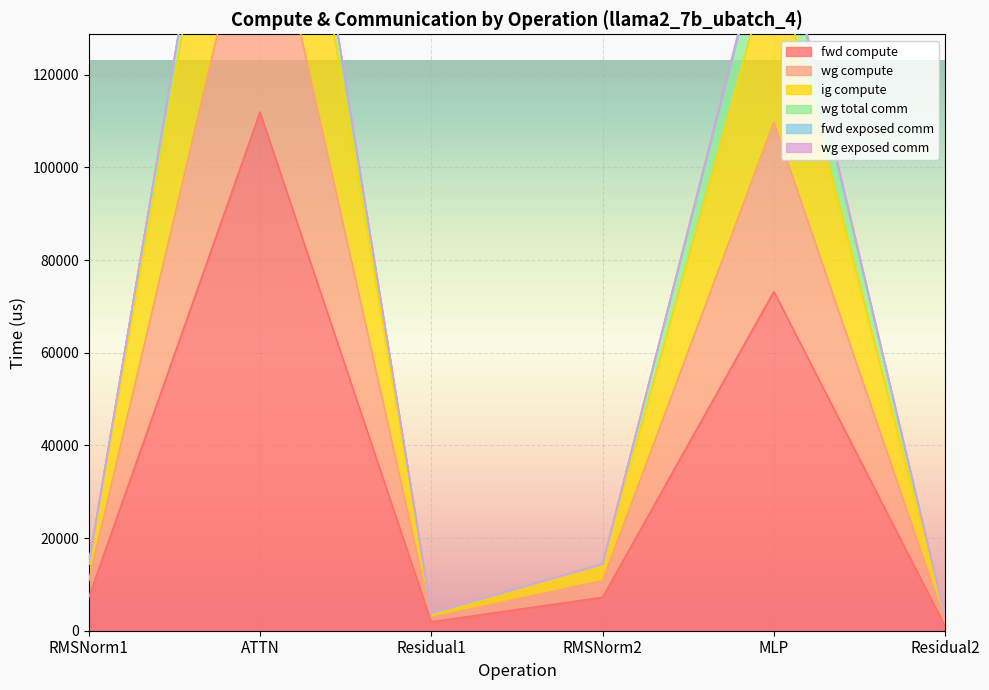

Where is fwd compute nearest to the value 56456?

MLP